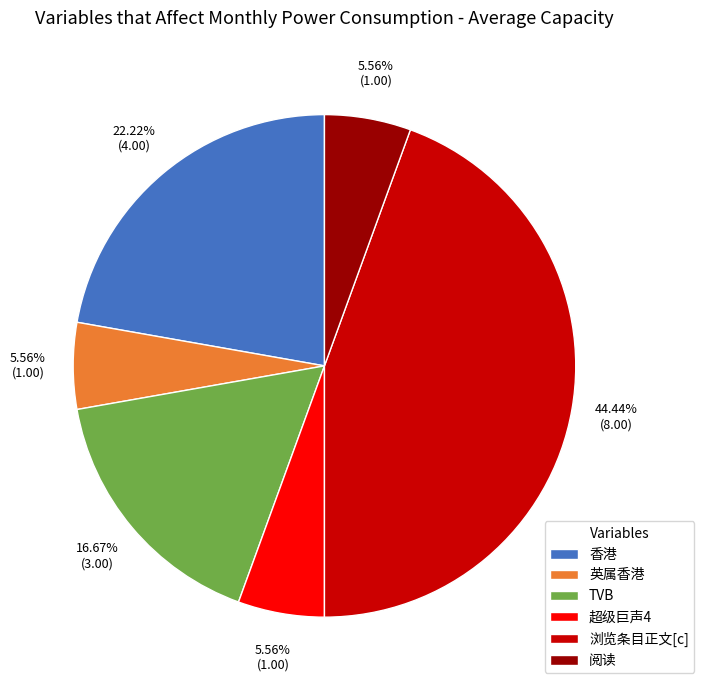

Do 阅读 and TVB together represent more than half of the pie?

No